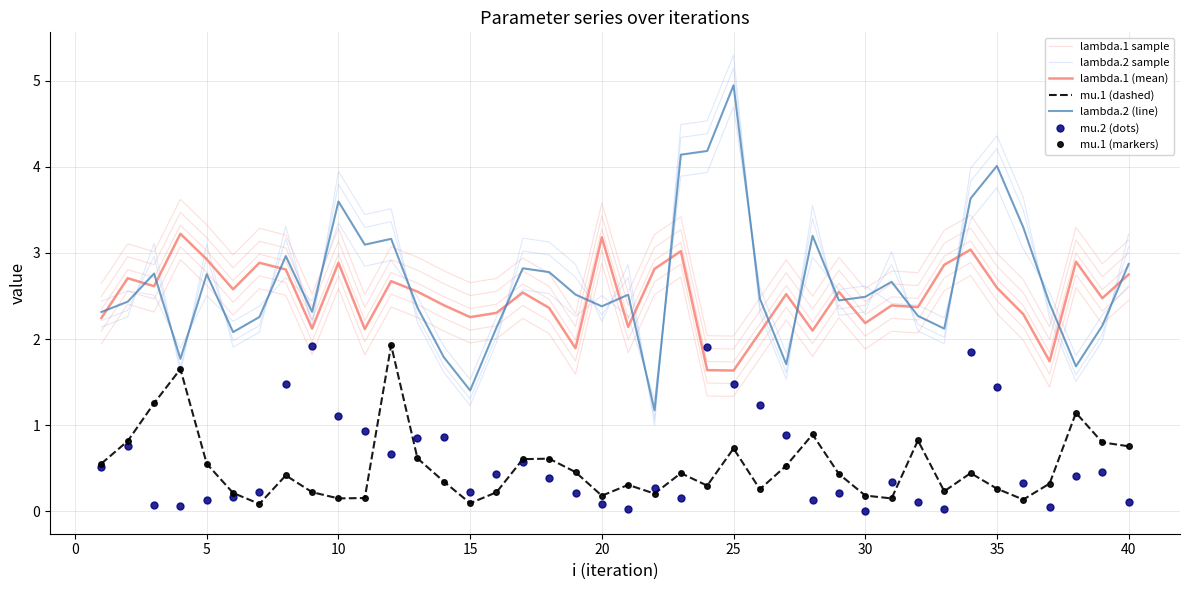

What is the sum of the mu.2 values at 23 and 25?

1.6